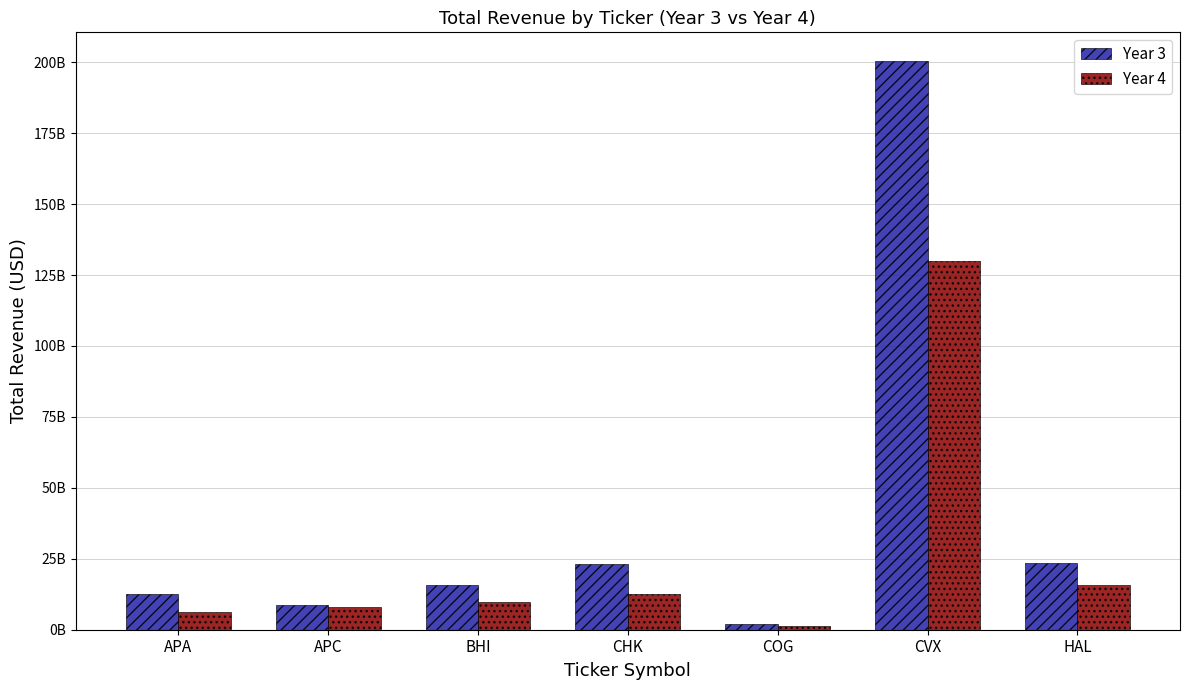

Does the chart contain stacked bars?

No